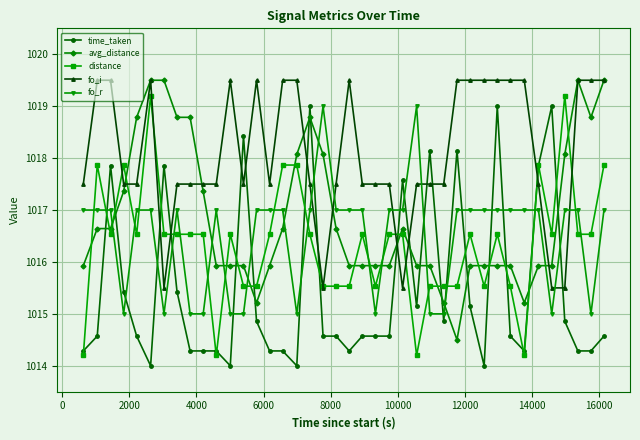

True or false: time_taken and fo_i intersect in this chart.

True